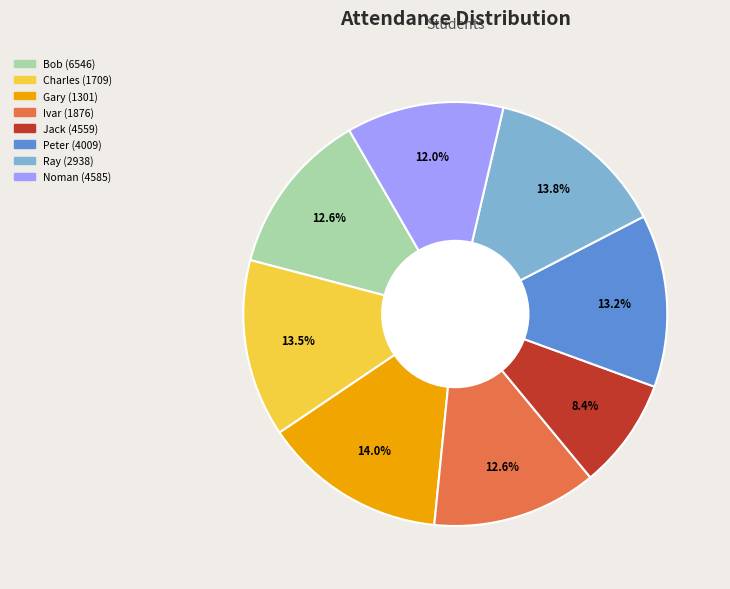

What is the ratio of the value at Gary (1301) to the value at Bob (6546)?

1.1